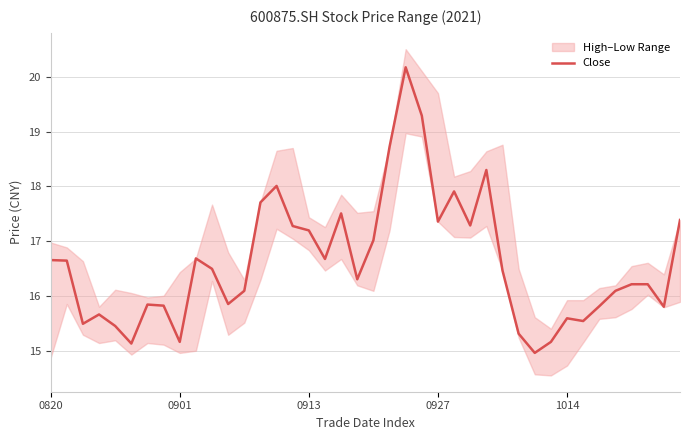

Where does the data first go above 16?

0820